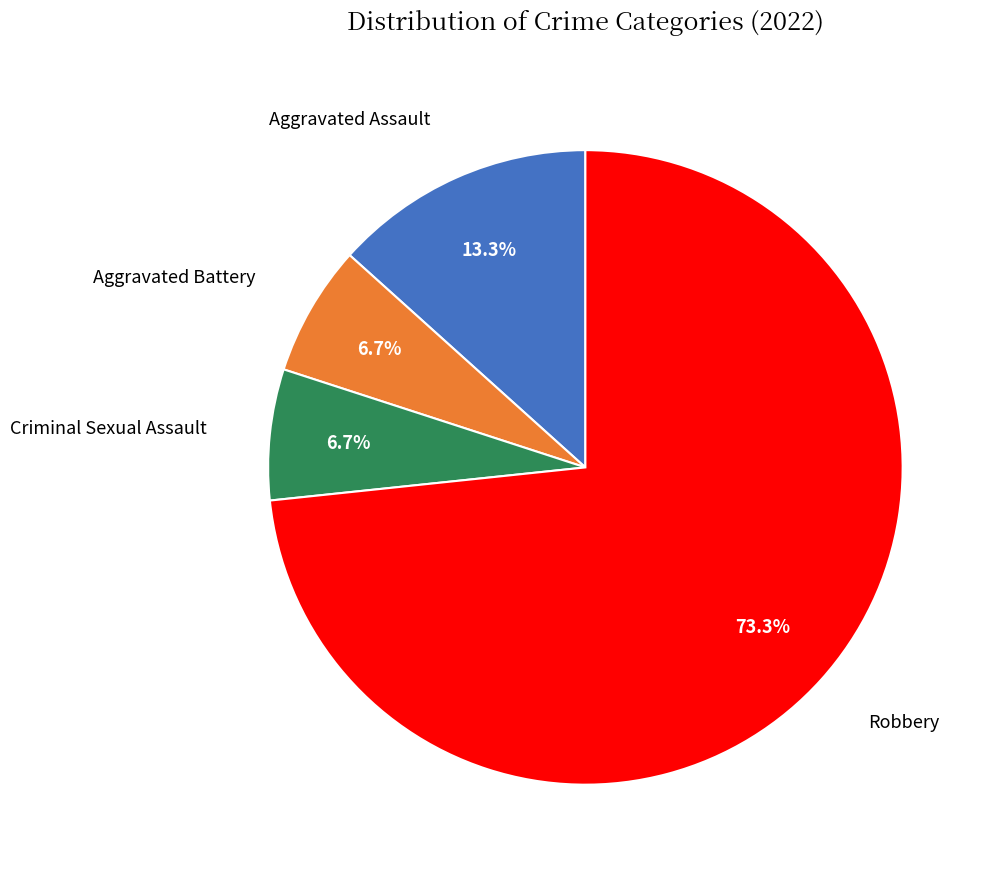

Is there a majority slice in this chart?

Yes